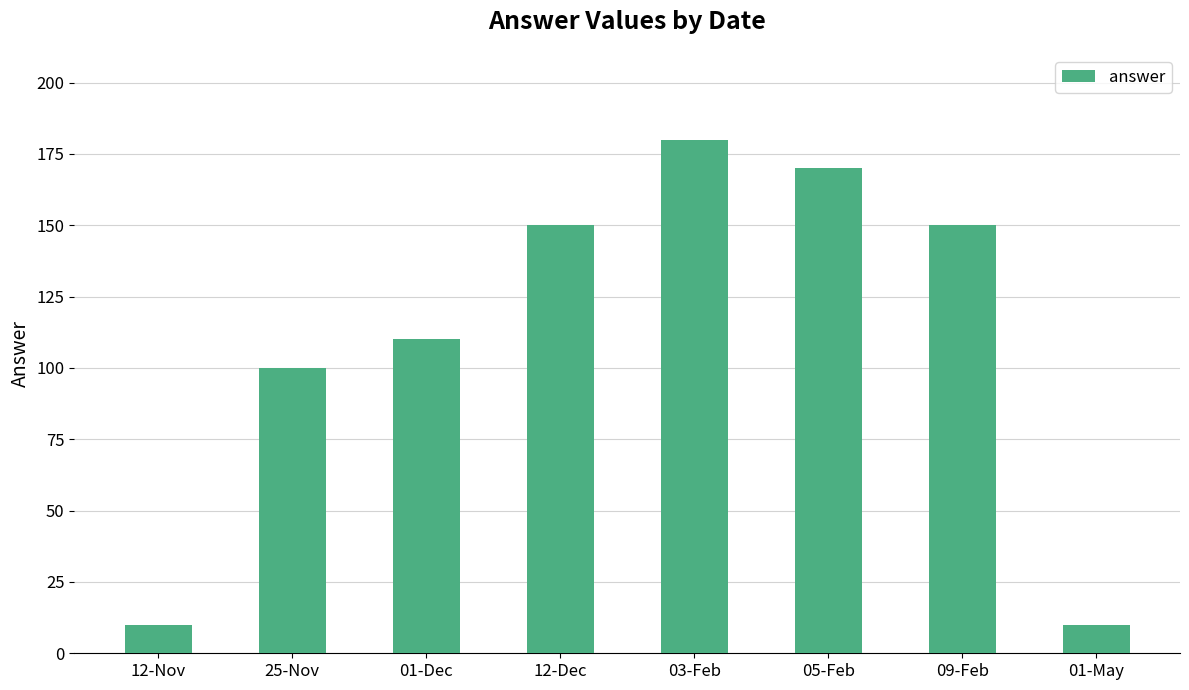

Is it true that the value at 01-May is 10?

True